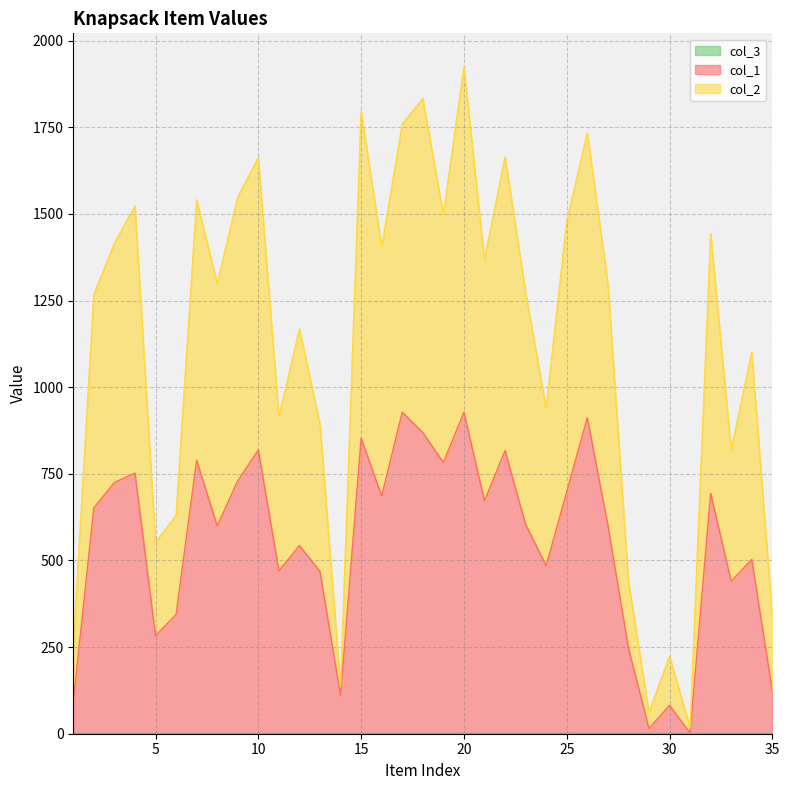

What is the value of the col_2 point at the 33rd from the left?

819